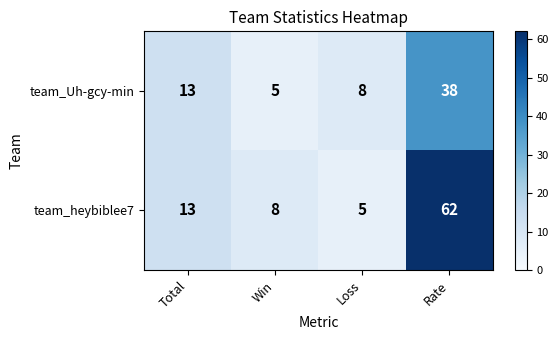

What is the approximate value of team_Uh-gcy-min at Rate?

38